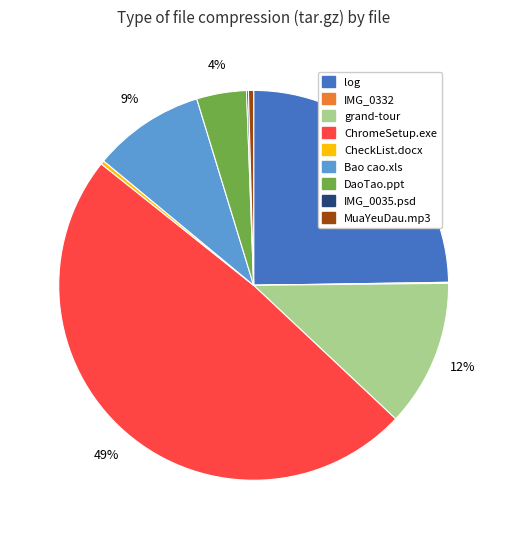

Which category has the biggest portion of the pie?

ChromeSetup.exe